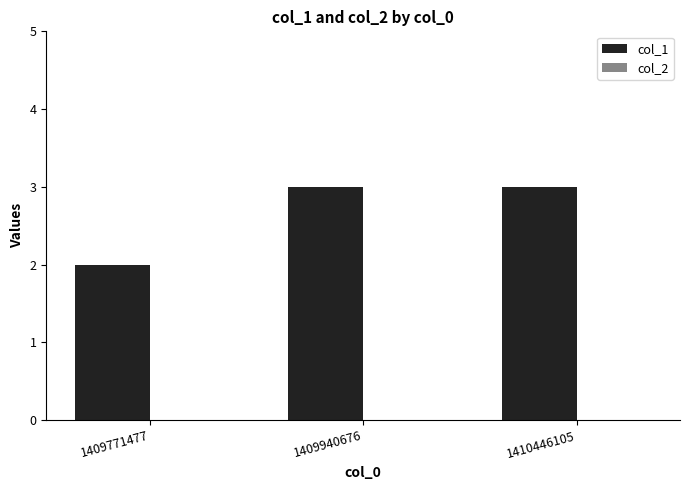

What is the sum of the values at 1409940676 and 1409771477?

5